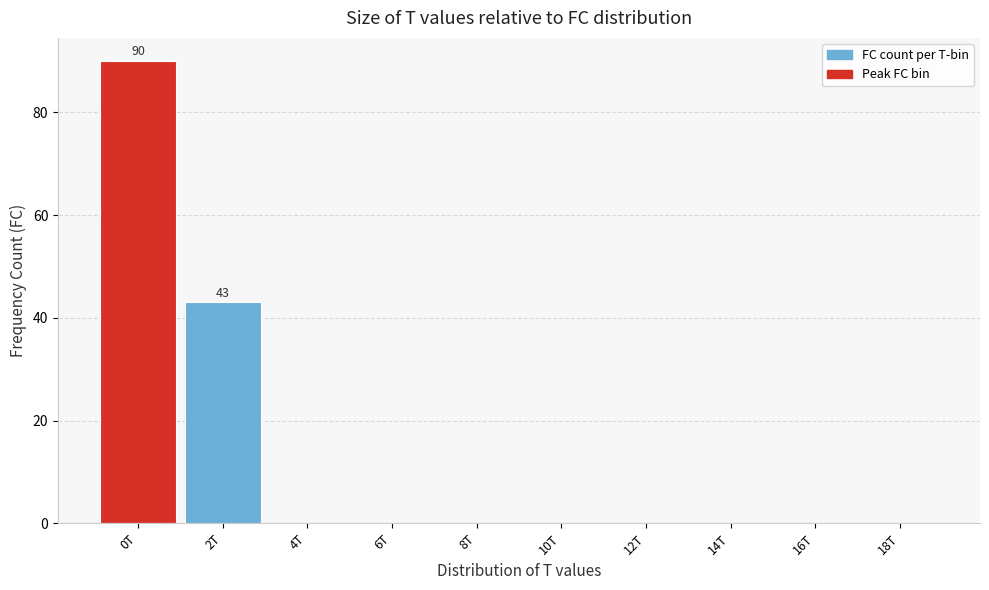

Reading left to right, transcribe all the data shown in this chart.

0T=90	2T=43	4T=0	6T=0	8T=0	10T=0	12T=0	14T=0	16T=0	18T=0